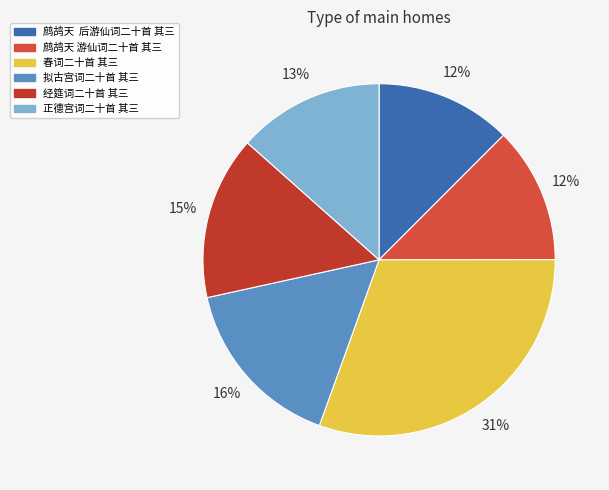

What is the ratio of the value at 春词二十首 其三 to the value at 拟古宫词二十首 其三?

1.9